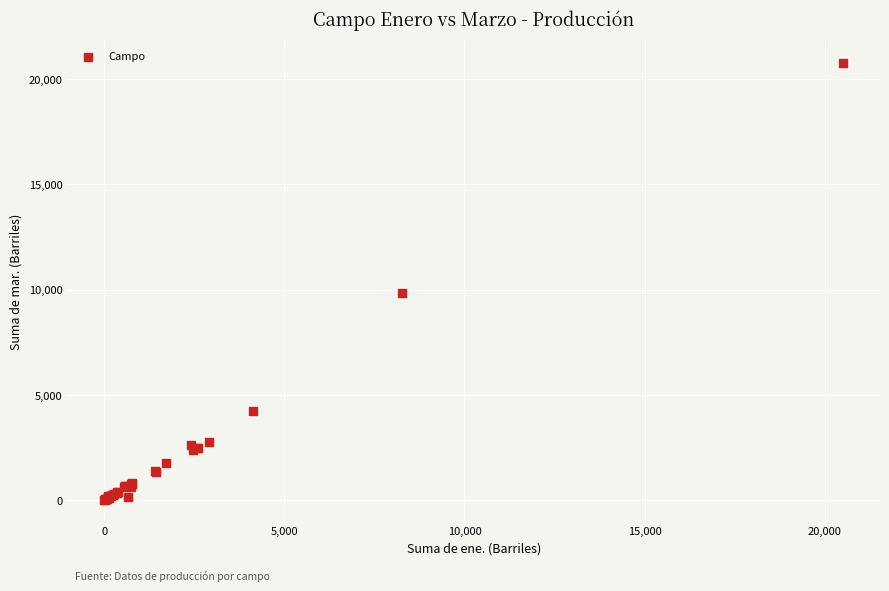

What Y value in the scatter plot is closest to 10380?

9858.3